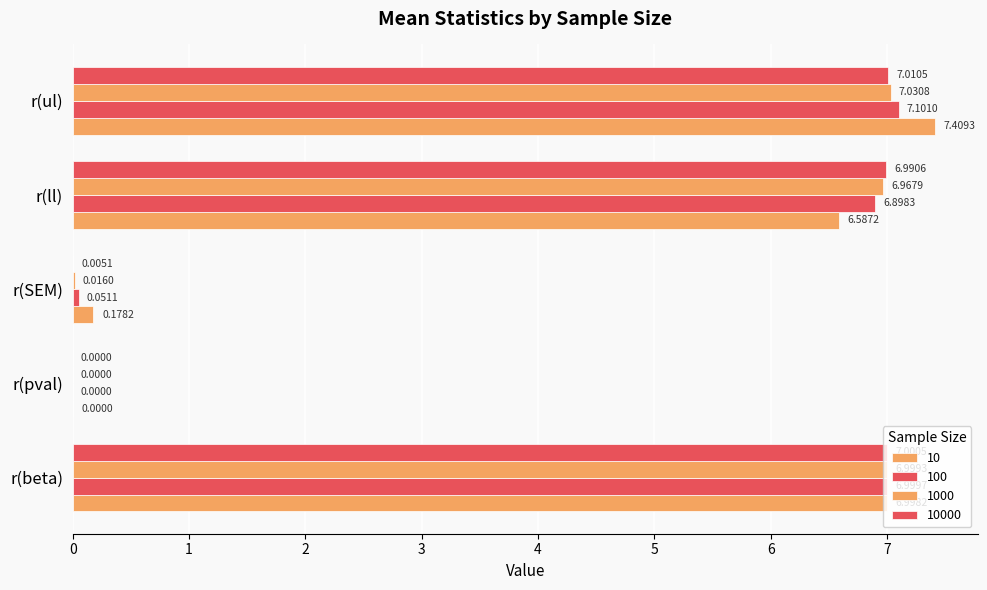

How many values in 1000 are above zero?

4